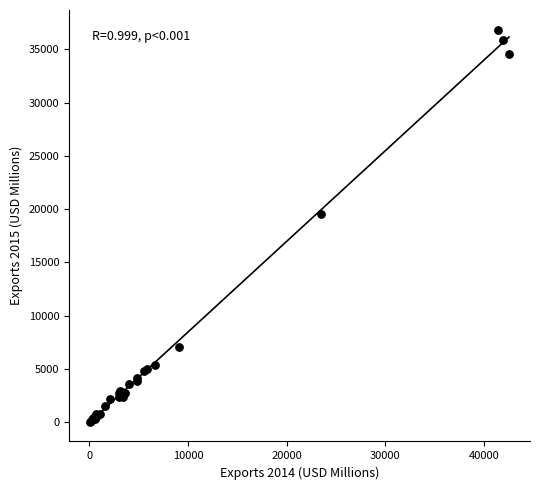

What Y value in the scatter plot is closest to 18461?

19541.3